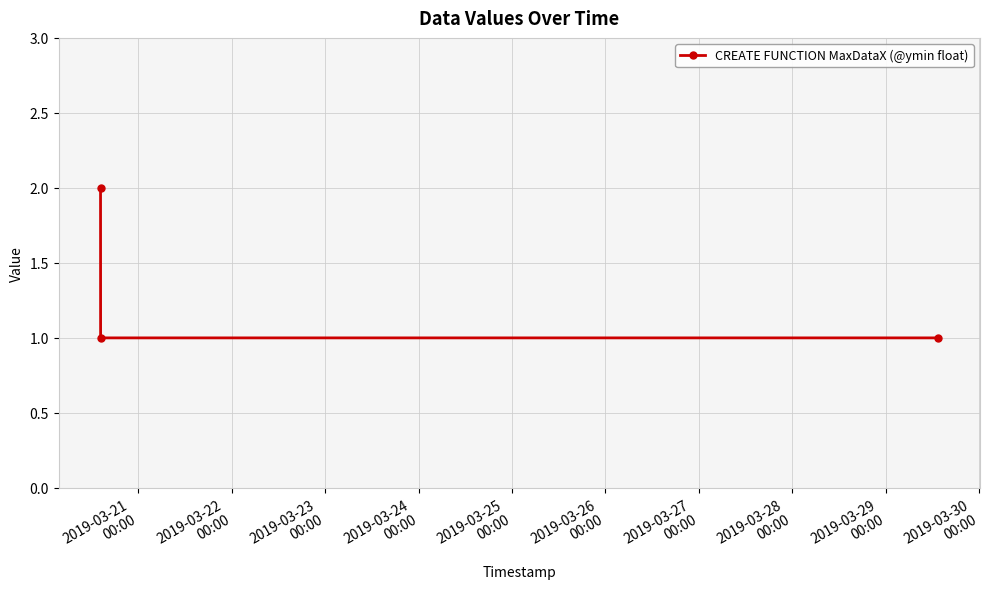

What is the value of the 3rd point from the left?

1